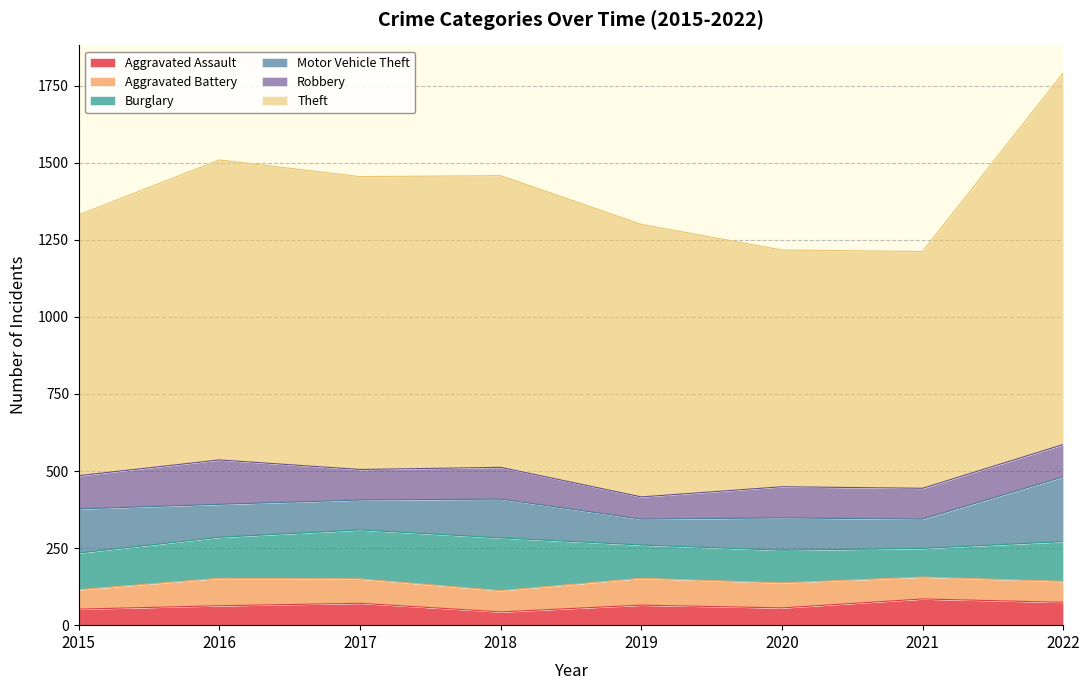

How many lines are shown in the chart?

6